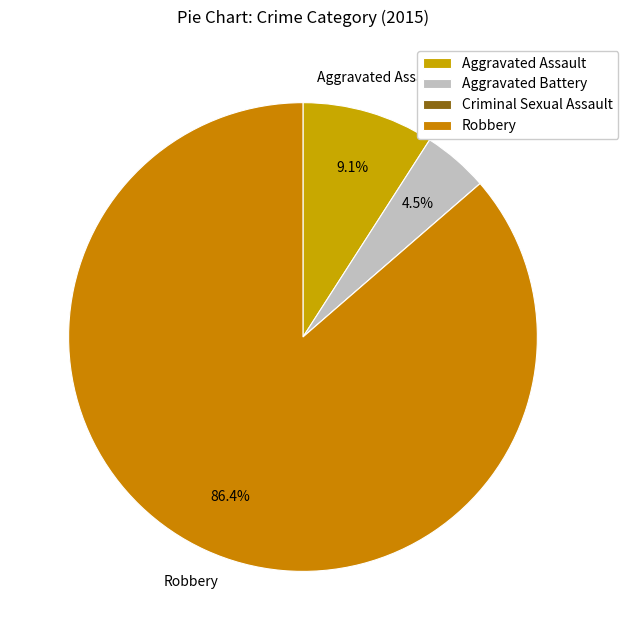

Between Aggravated Assault and Aggravated Battery, which is larger?

Aggravated Assault